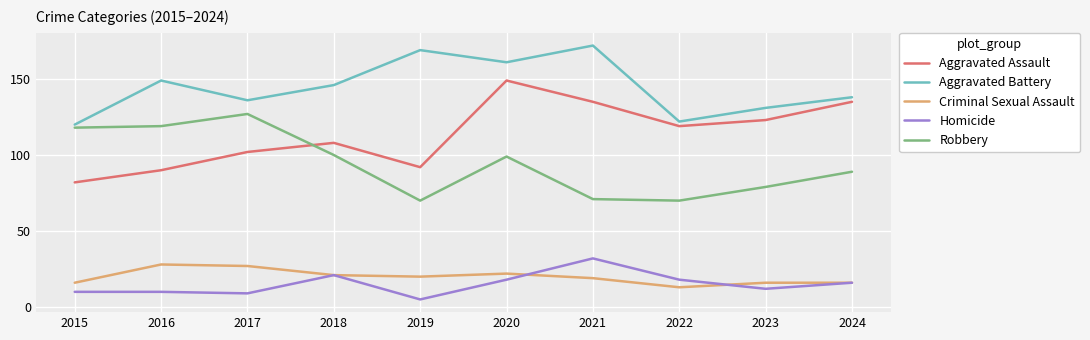

How many series are shown in this chart?

5